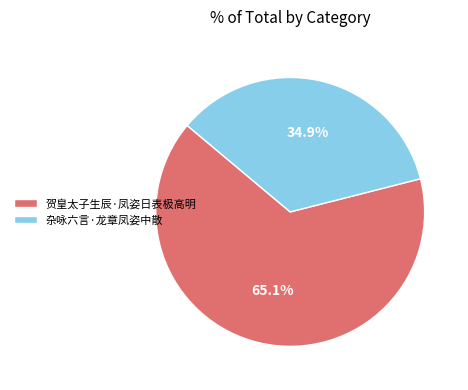

True or false: 杂咏六言·龙章凤姿中散 accounts for 23% of the total.

False